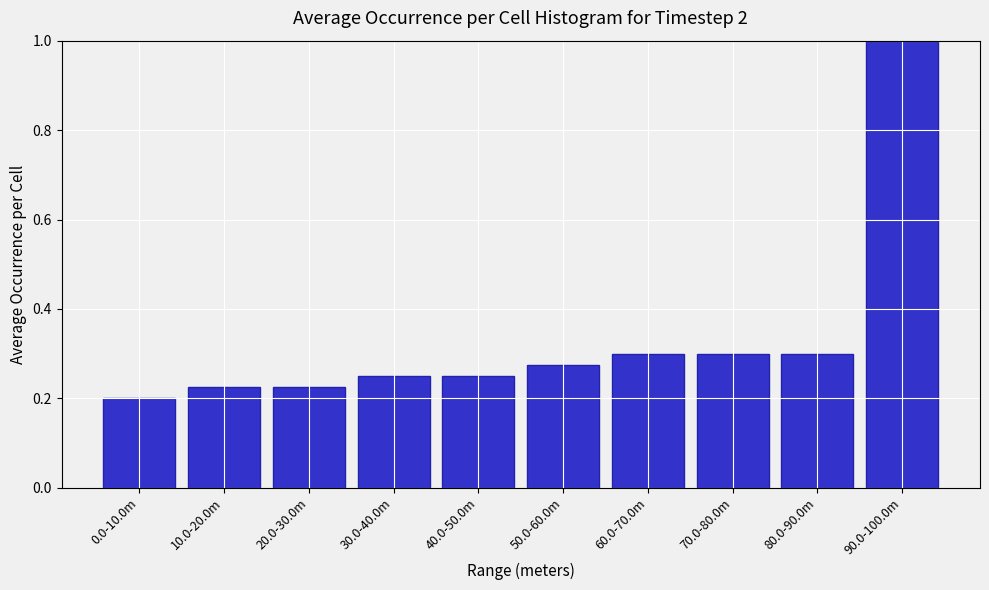

What position from the right is 10.0-20.0m?

9